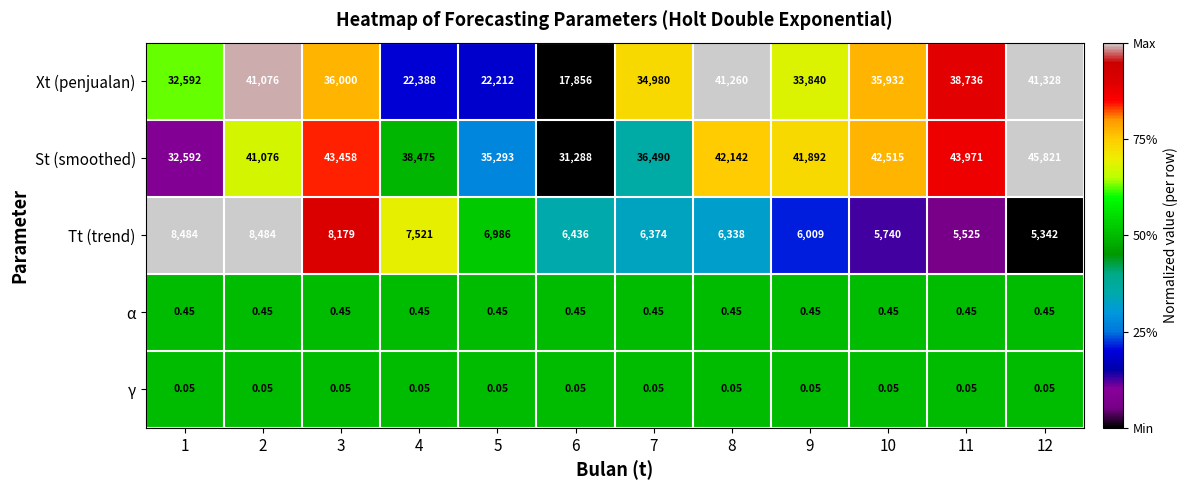

Is the value of Xt (penjualan) at 4 greater than the value of α at 7?

Yes